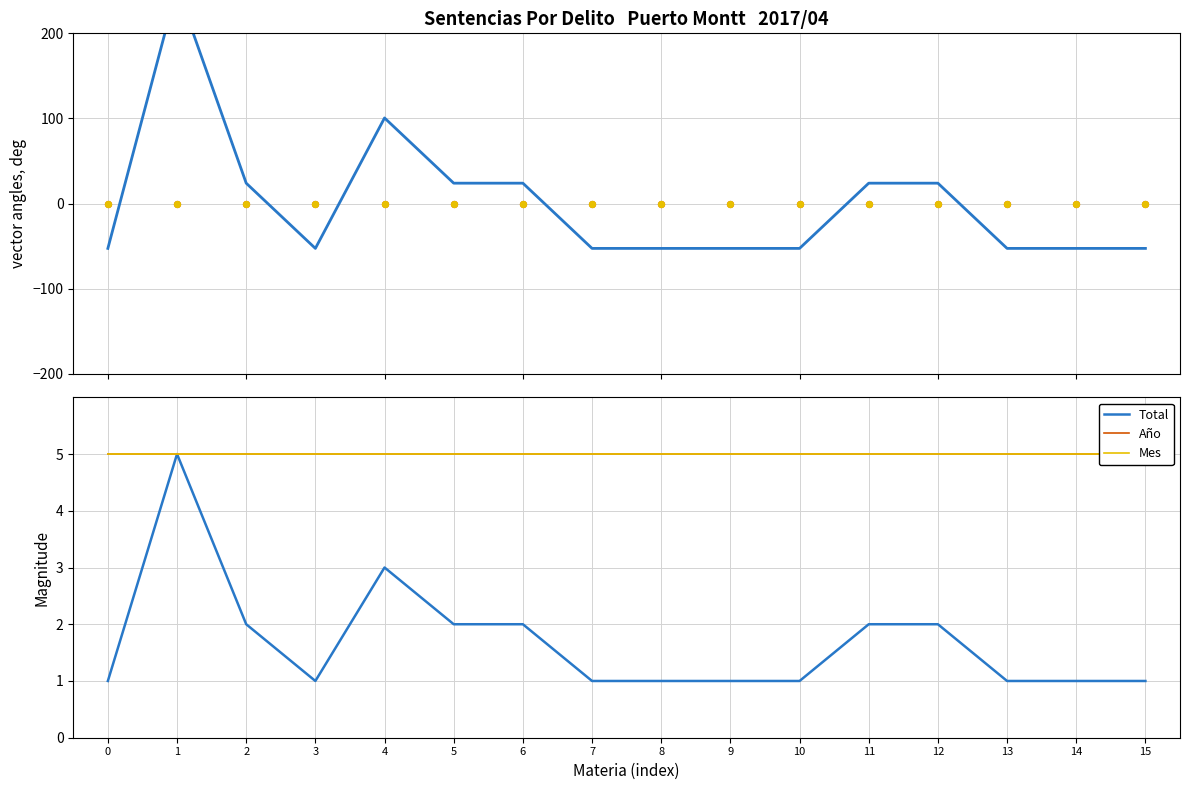

At how many categories does at least one series exceed 5?

7